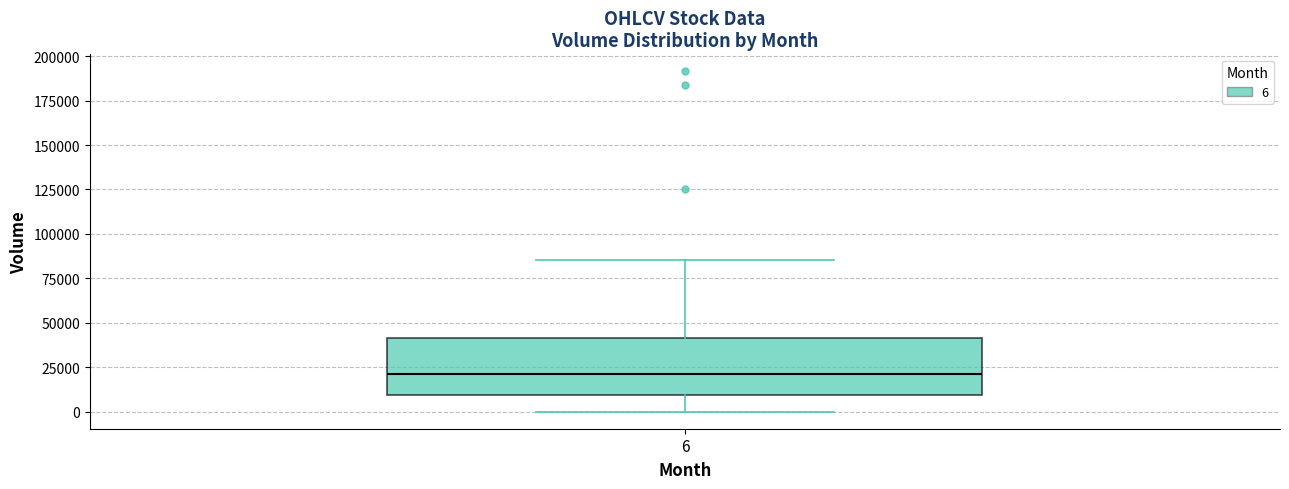

Where is the upper edge of the box at x = 6 on the y-axis? The values are not printed on the chart, so give them approximately, as read against the axis.

40000